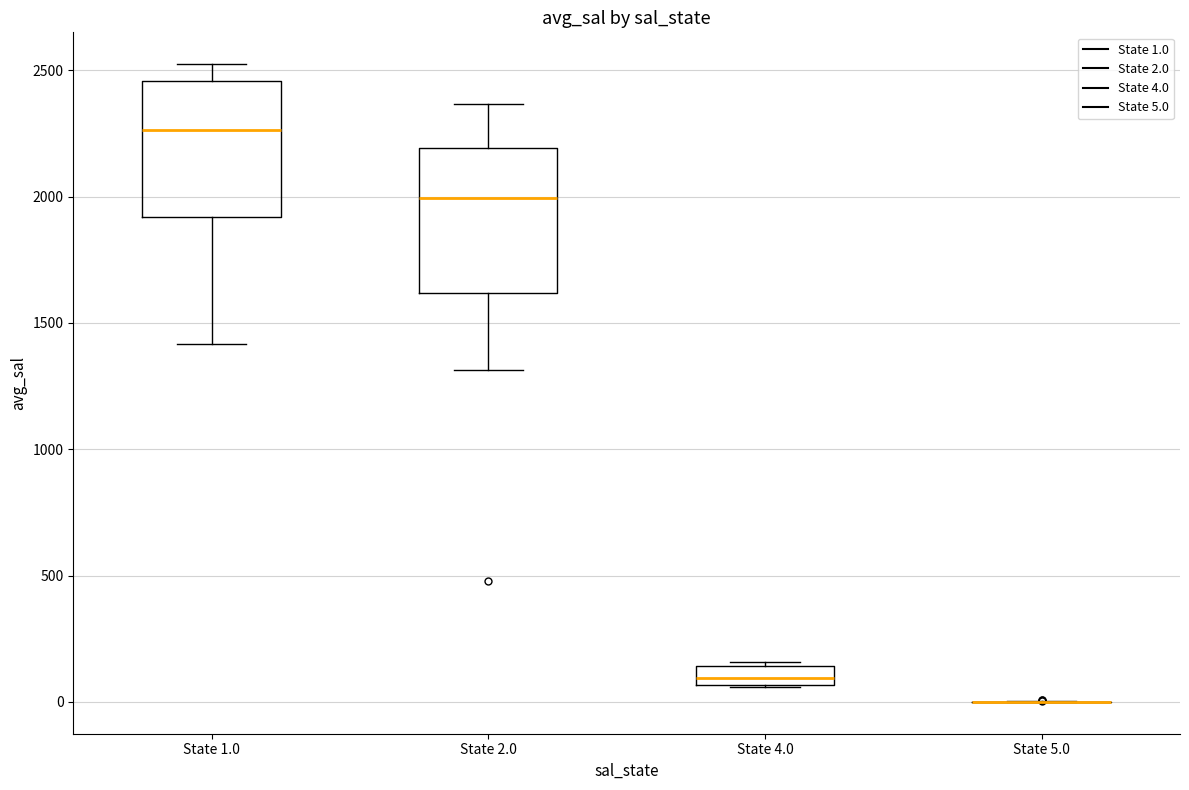

Reading left to right, read every box against the y-axis: the position of its median line, the range the box covers, and the ends of its whiskers. The values are not printed on the chart, so give them approximately, as read against the axis.

State 1.0: median 2250, box 1900 to 2450, whiskers 1400 to 2500
State 2.0: median 2000, box 1600 to 2200, whiskers 1300 to 2350
State 4.0: median 100, box 50 to 150, whiskers 50 to 150
State 5.0: box collapsed to a line at 0, whiskers 0 to 0